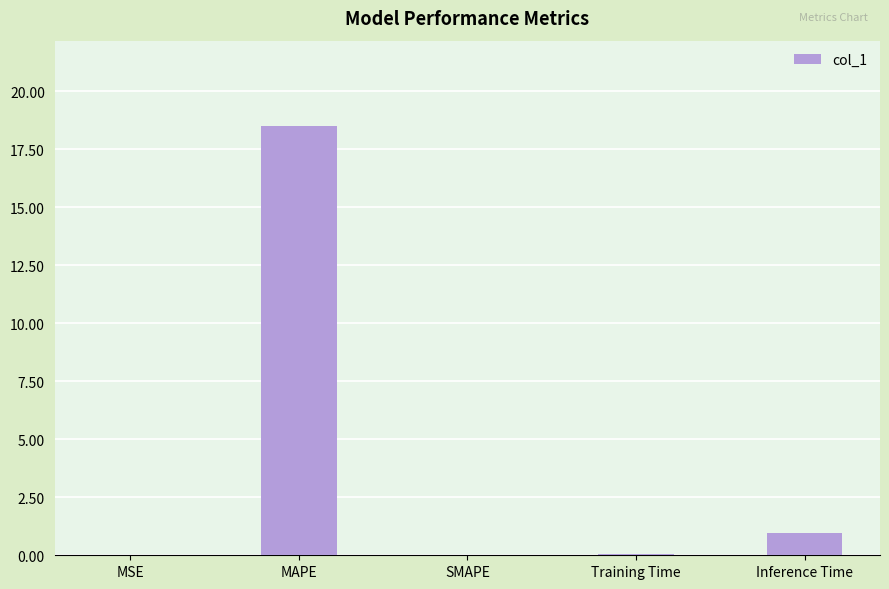

What is the average value?

3.9